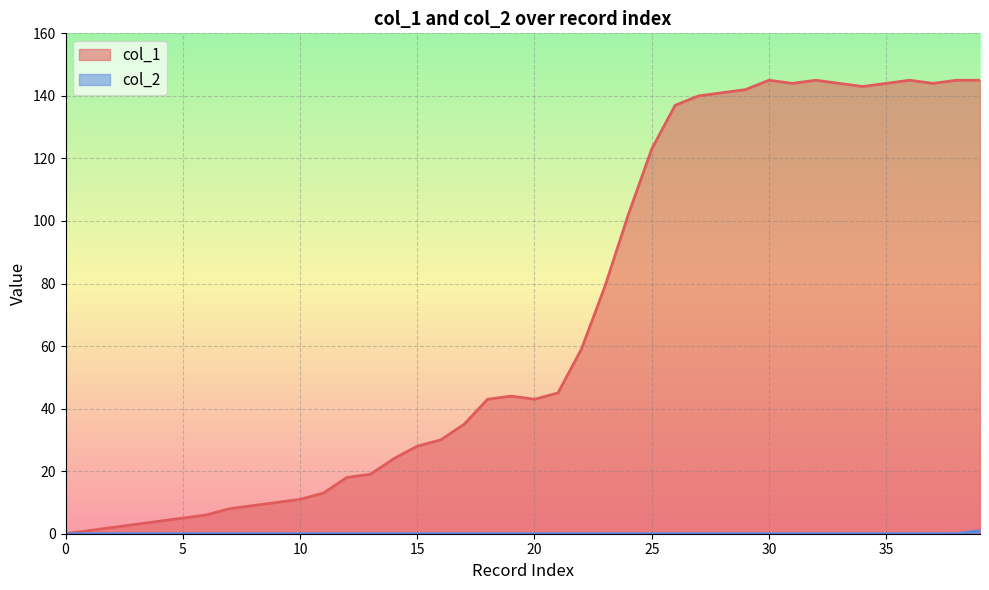

True or false: col_1 and col_2 intersect in this chart.

False